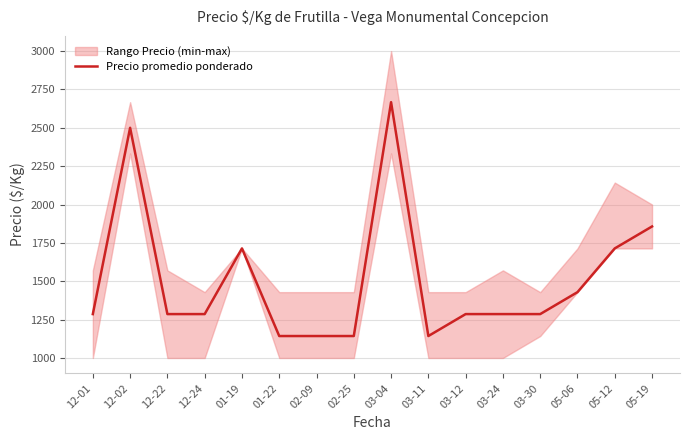

What is the maximum value shown in the chart?

2667